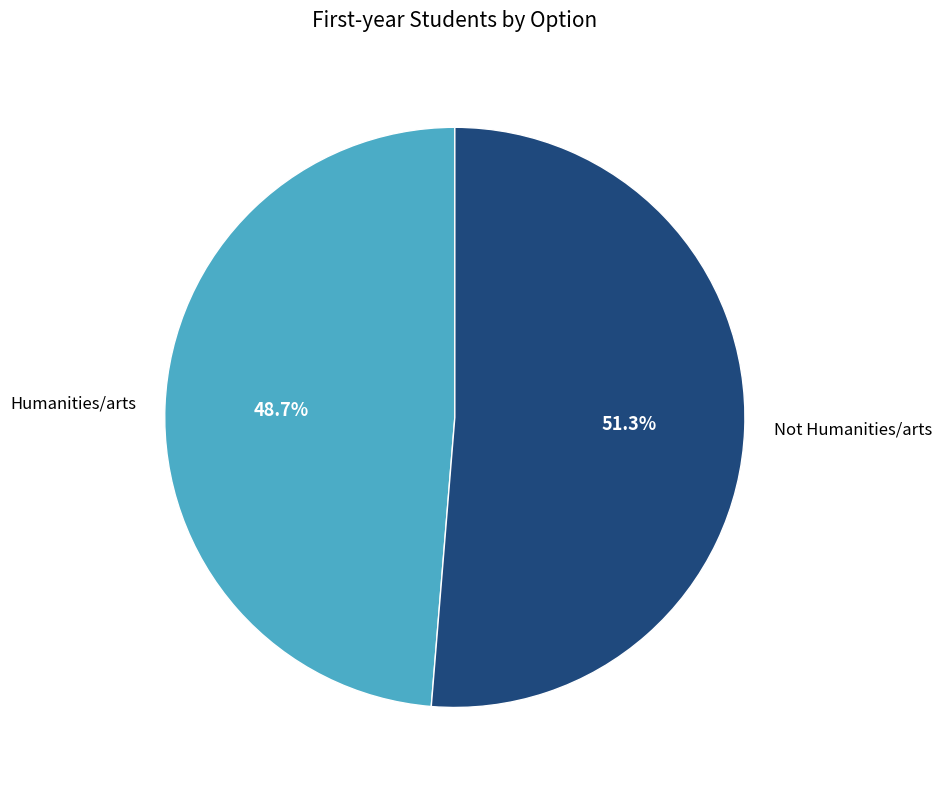

Is there a majority slice in this chart?

Yes